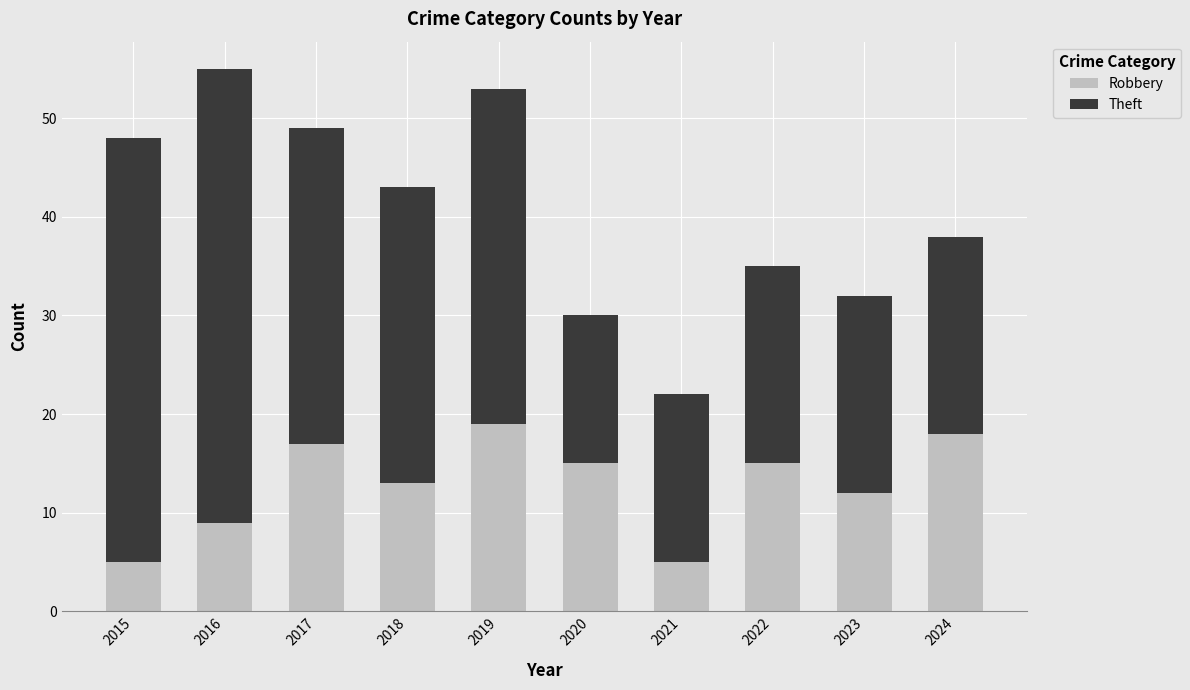

How many data points in Robbery are less than 15?

5